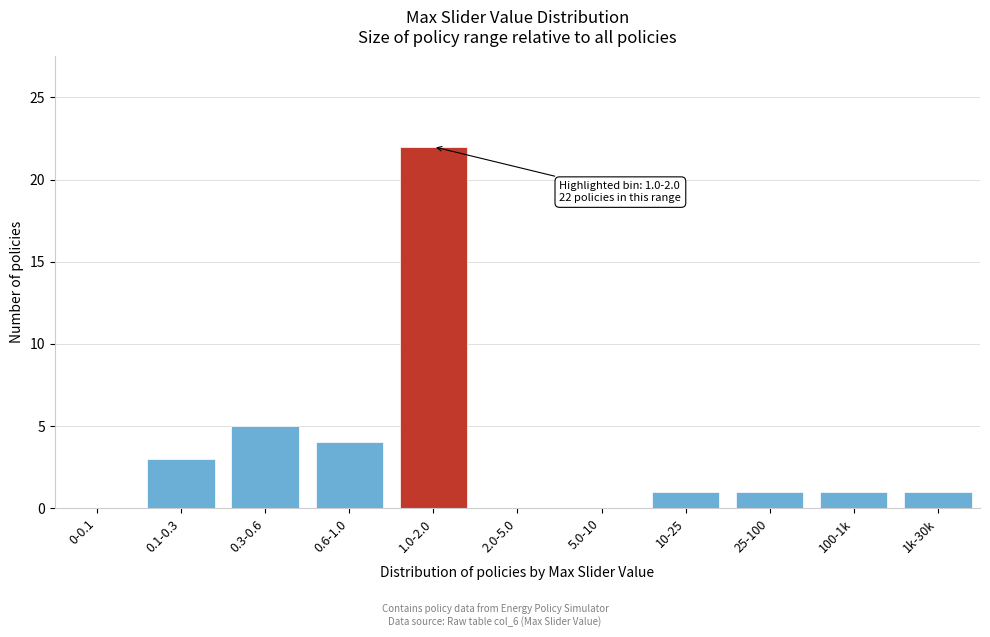

Reading left to right, list all the values displayed in this chart.

0-0.1=0	0.1-0.3=3	0.3-0.6=5	0.6-1.0=4	1.0-2.0=22	2.0-5.0=0	5.0-10=0	10-25=1	25-100=1	100-1k=1	1k-30k=1